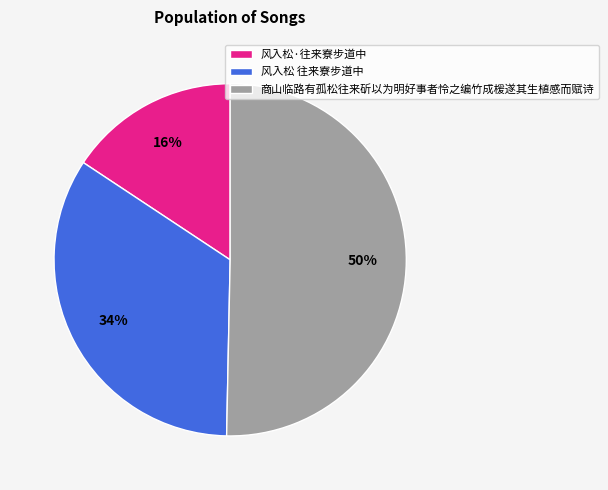

What is the smallest slice in the pie chart?

风入松·往来寮步道中